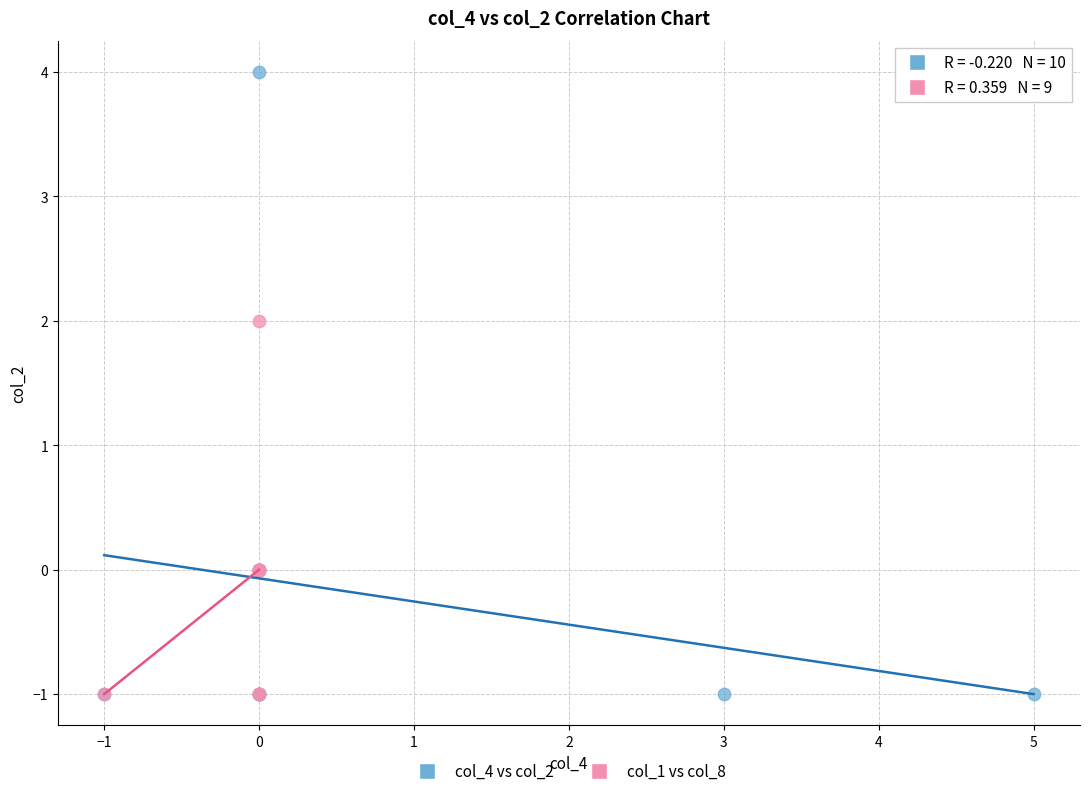

Which series has the largest Y range (max minus min)?

col_4 vs col_2